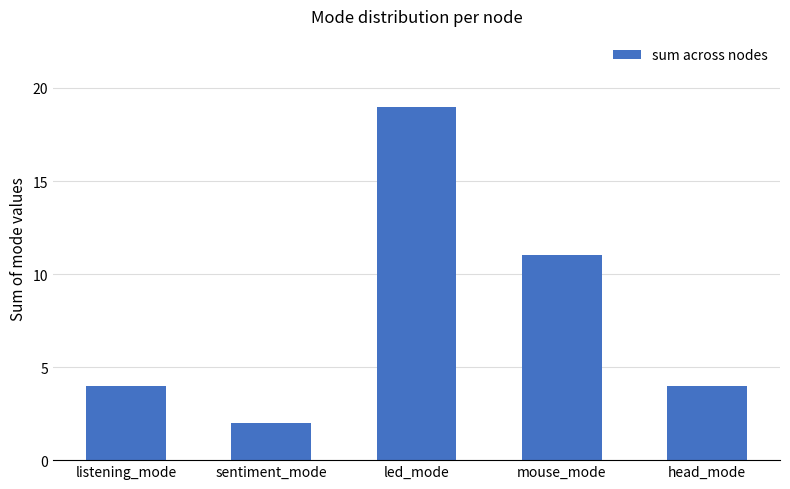

Between sentiment_mode and led_mode, which is larger?

led_mode